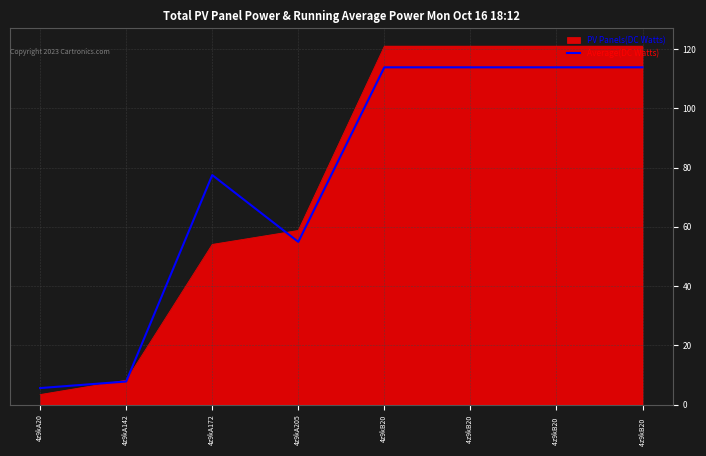

The Average(DC Watts) series shows 38.8 at 4z9kB20. True or false?

False